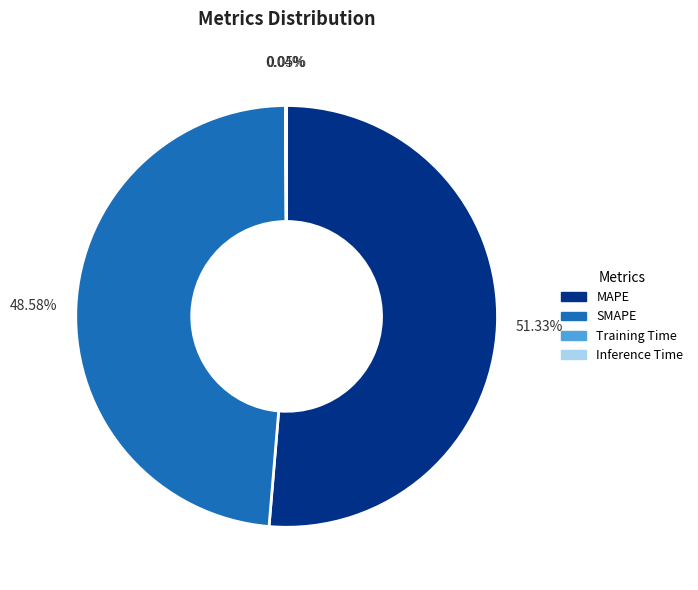

Is the sum of MAPE and SMAPE greater than half?

Yes